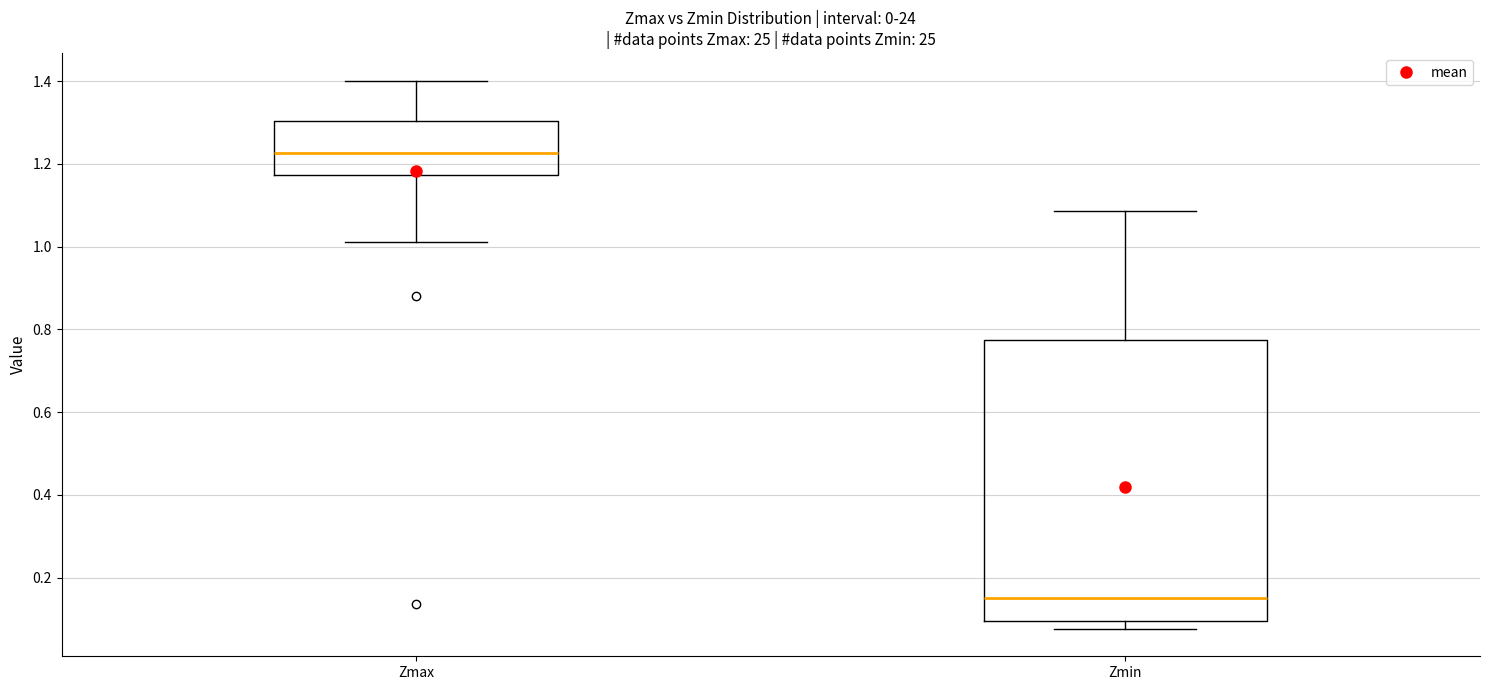

Reading left to right, transcribe this box plot: for each box, give where its median line is, the range the box spans, and where its two whiskers end, as read against the y-axis. The values are not printed on the chart, so give them approximately, as read against the axis.

Zmax: median 1.22, box 1.18 to 1.30, whiskers 1.02 to 1.40
Zmin: median 0.16, box 0.10 to 0.78, whiskers 0.08 to 1.08